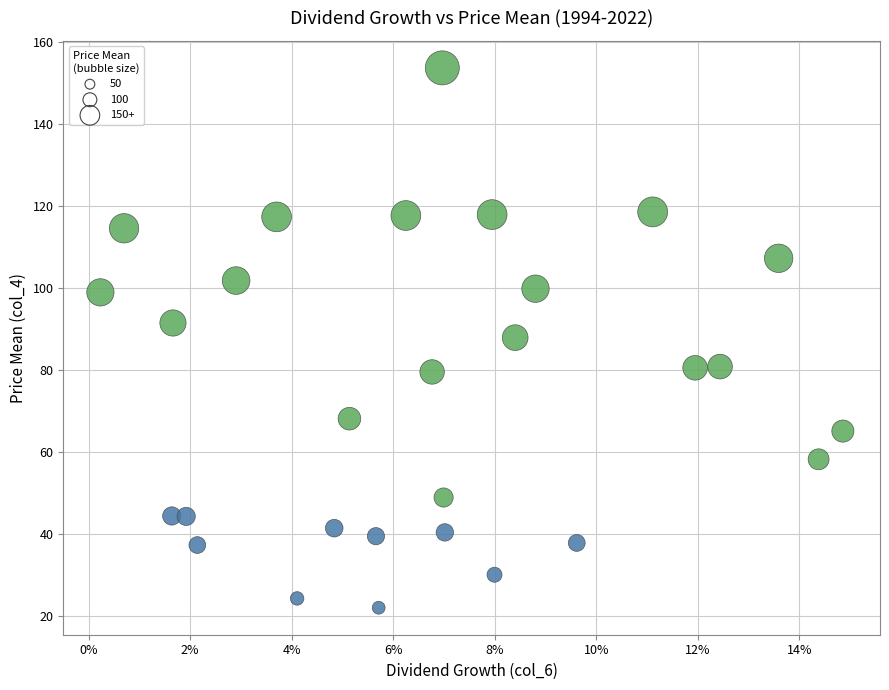

What is the range of Y values (max minus min)?

131.7